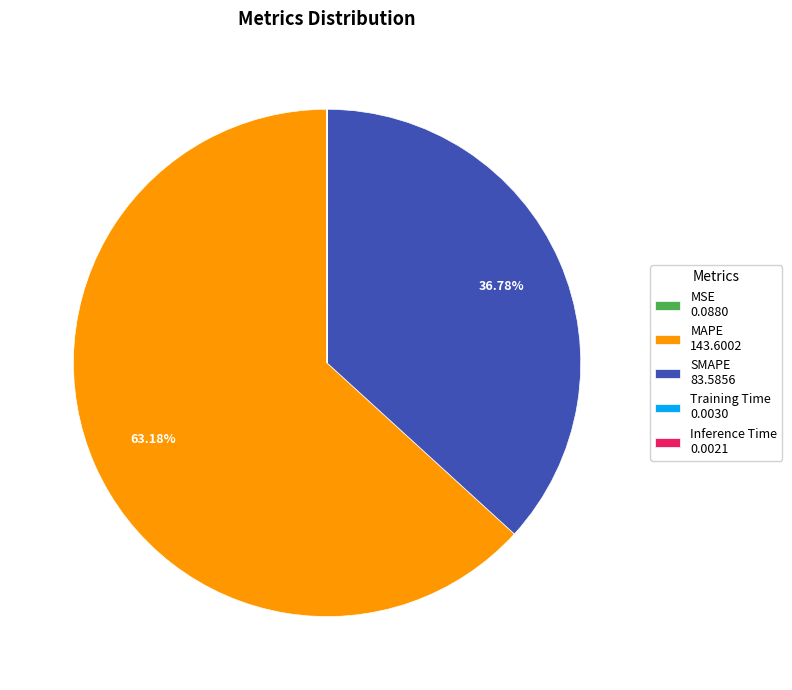

Does any single category account for the majority?

Yes